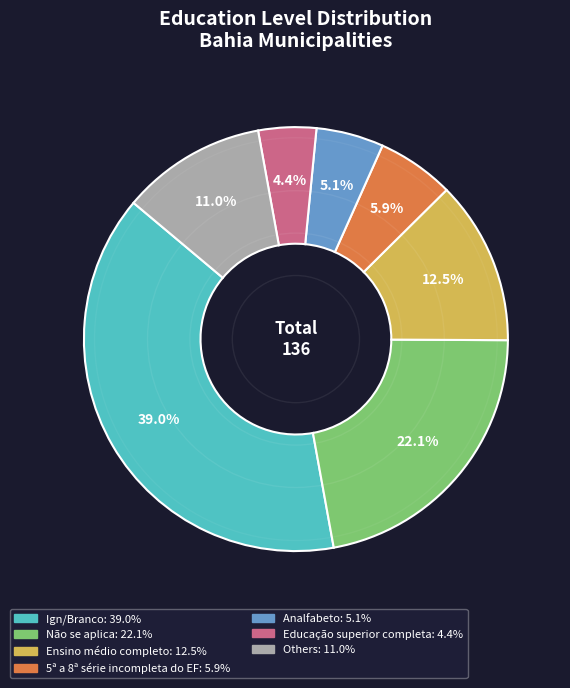

How many slices are in this pie chart?

7